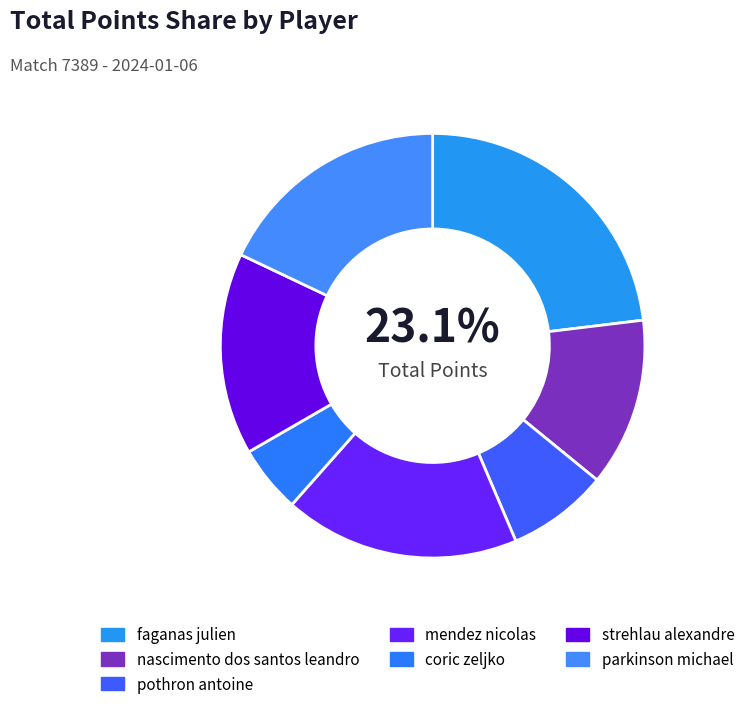

To the nearest percent, what is the difference between the largest and smallest slice percentages?

18%